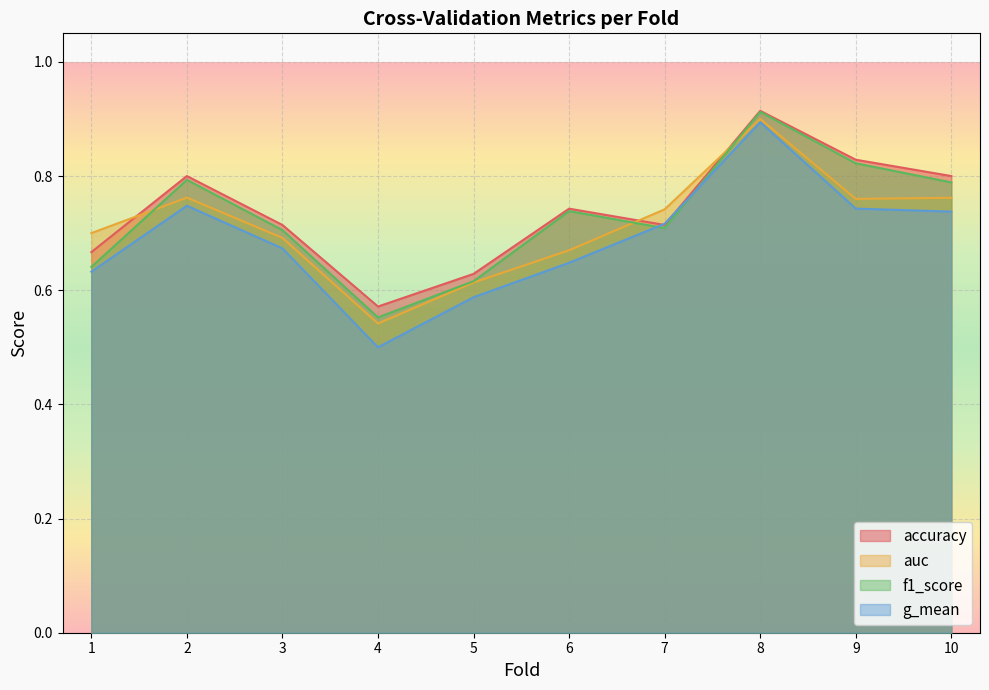

What are all the series names shown in the legend?

accuracy, auc, f1_score, g_mean